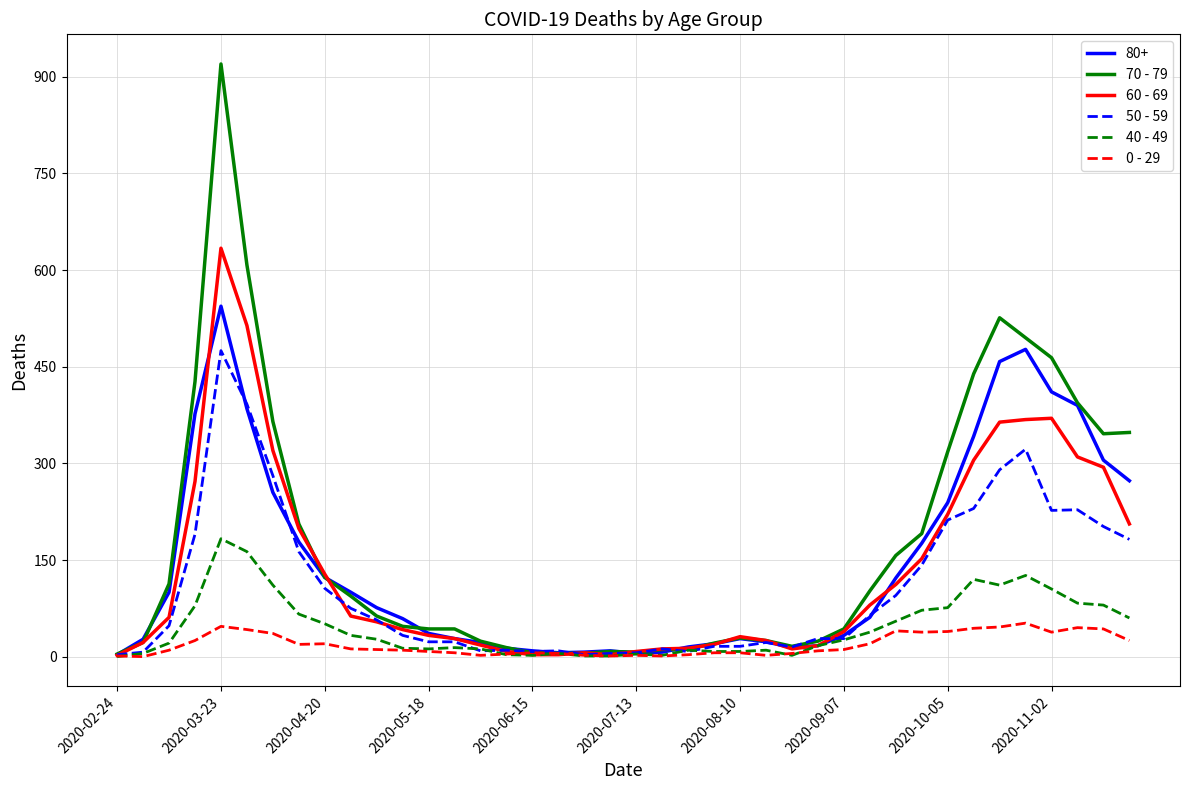

Does the chart display data point markers on the line(s)?

No